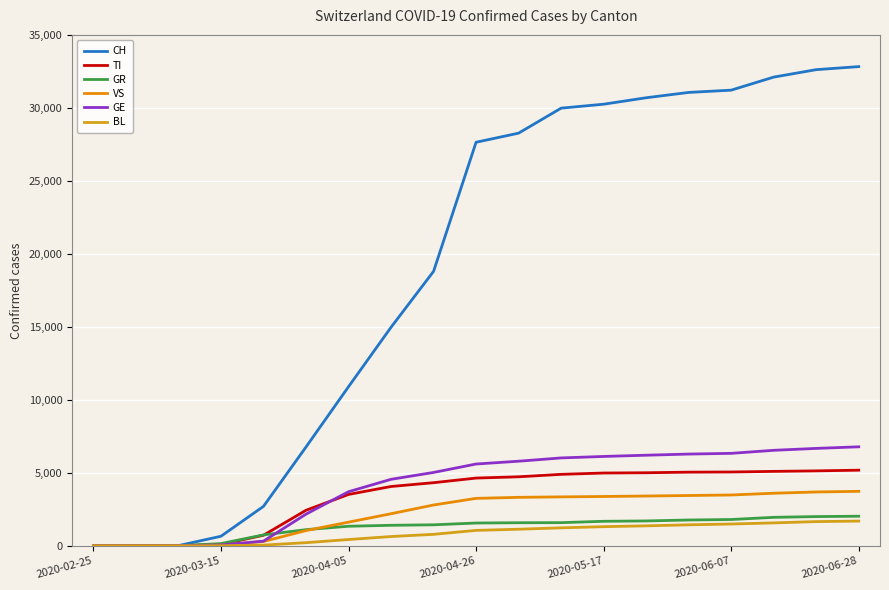

What is the difference between the maximum and minimum values in the VS series?

3729